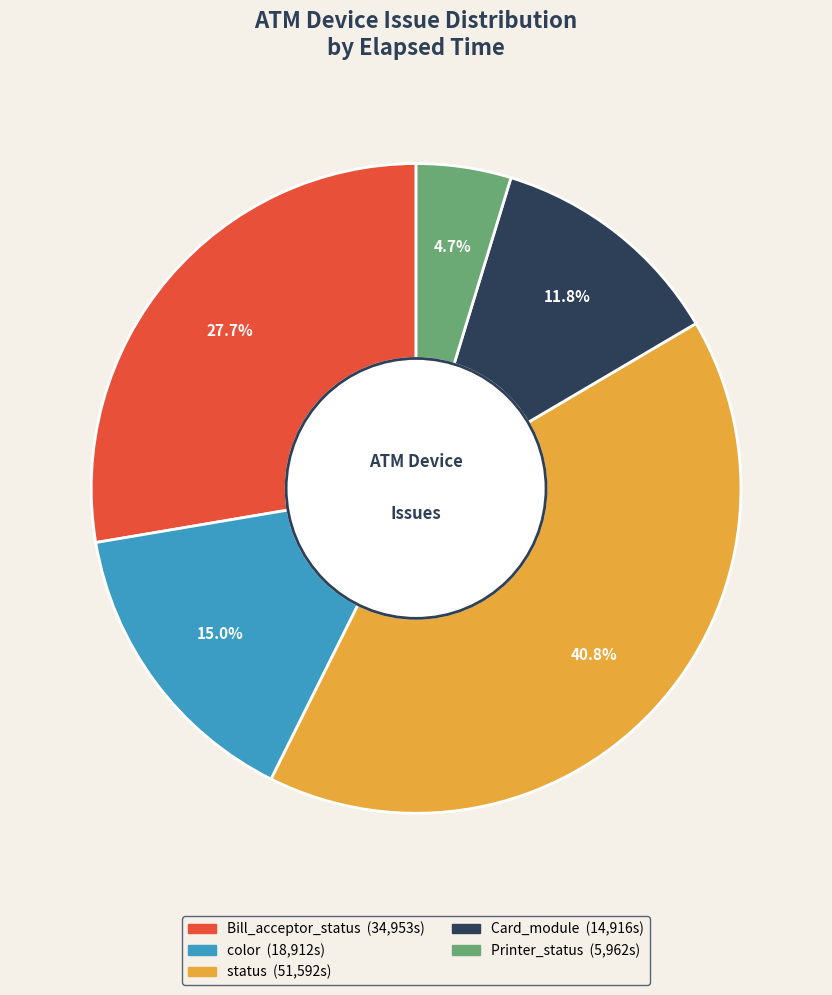

What is the total percentage of Printer_status and color?

19.7%